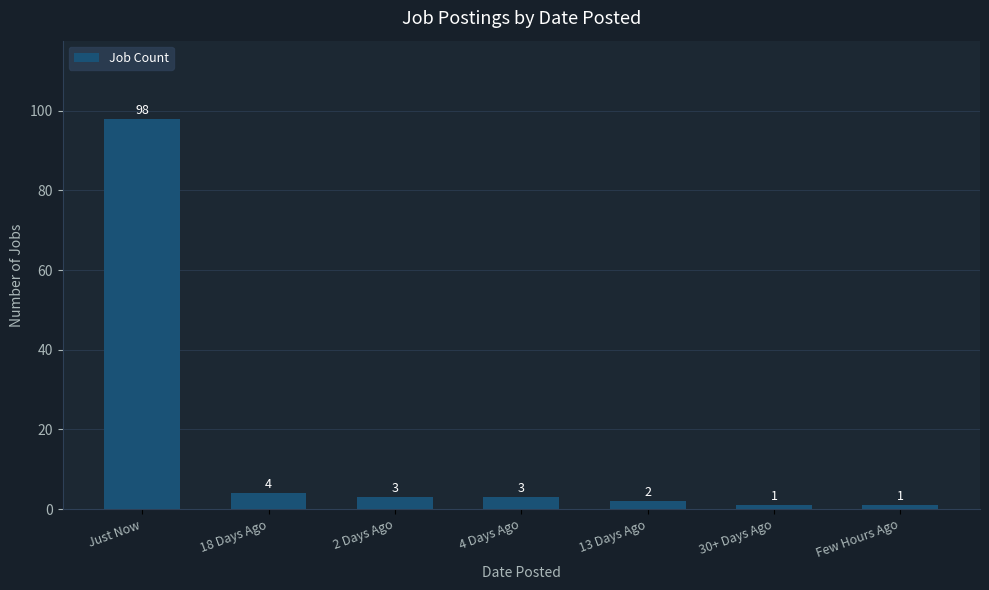

What is the sum of all values?

112